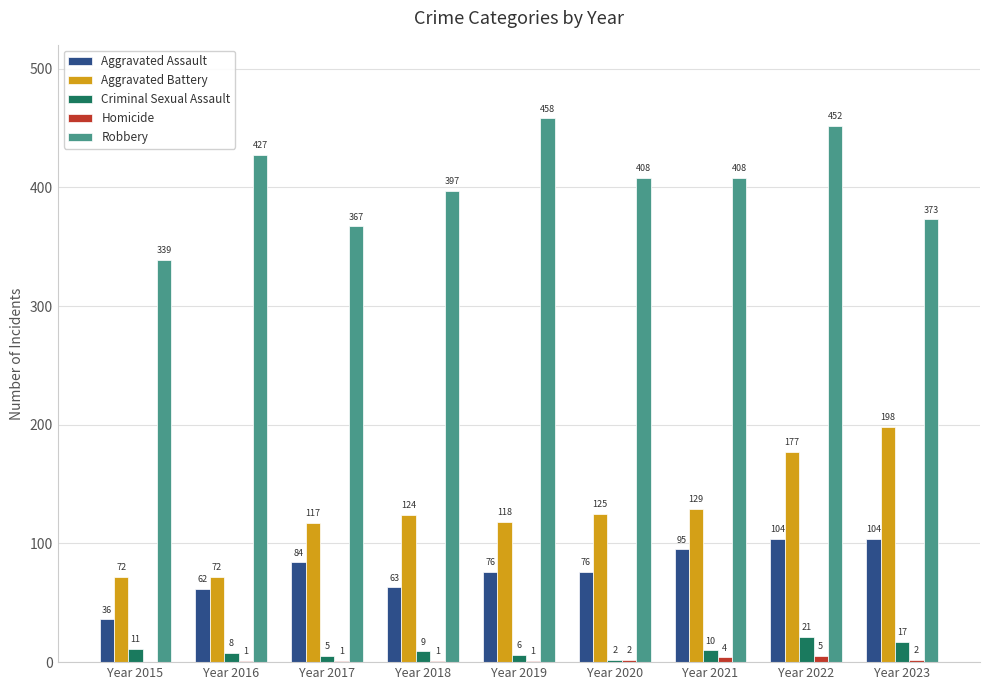

The value of Criminal Sexual Assault at Year 2015 is 11. True or false?

True